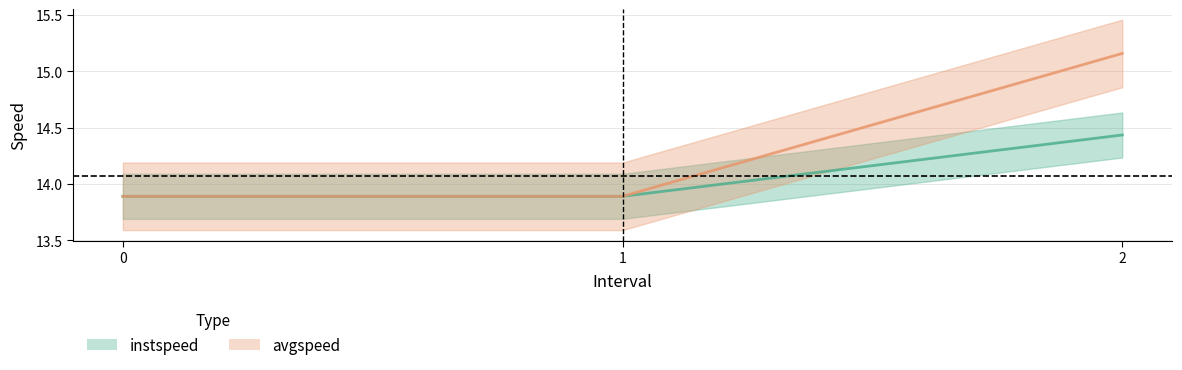

Between 1 and 2, which series saw the biggest shift?

avgspeed